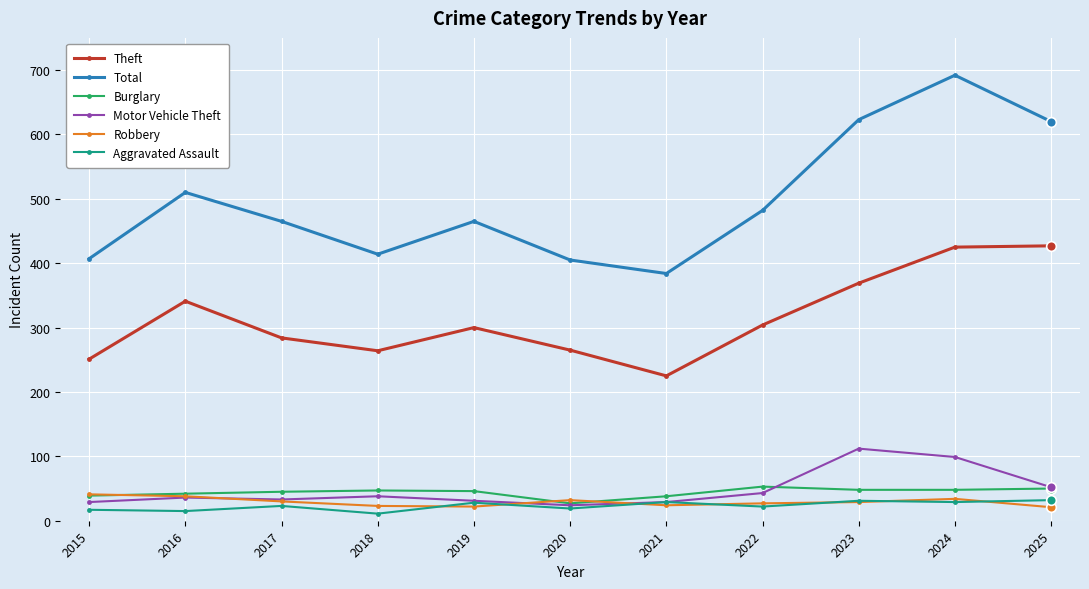

How many interior local peaks does the Total series have?

3